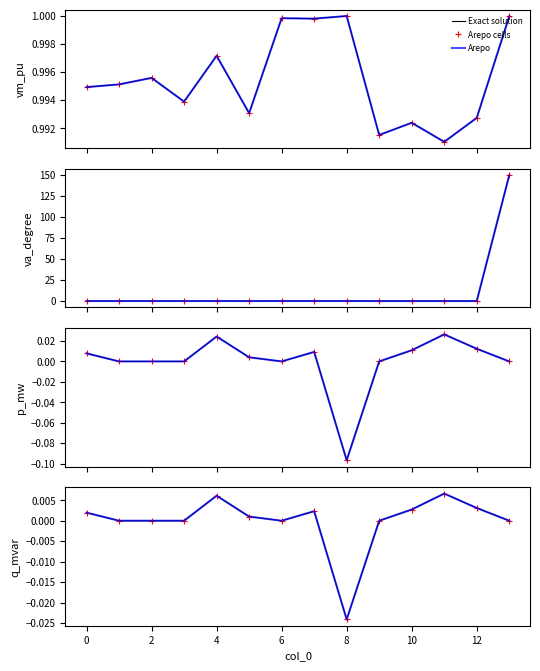

Rank the series at 4 from lowest to highest value.

Exact solution, Arepo cells, Arepo